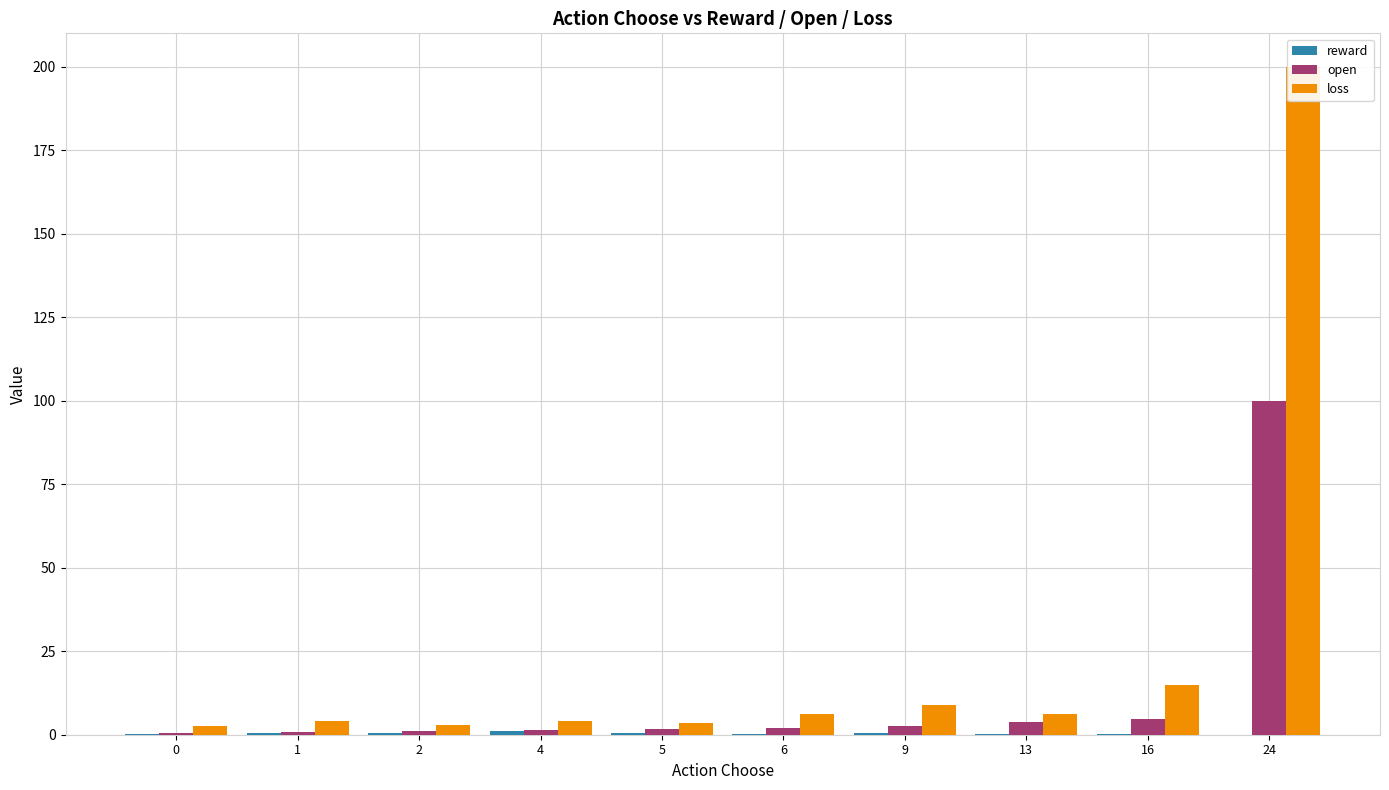

What is the highest value of the reward series?

1.0